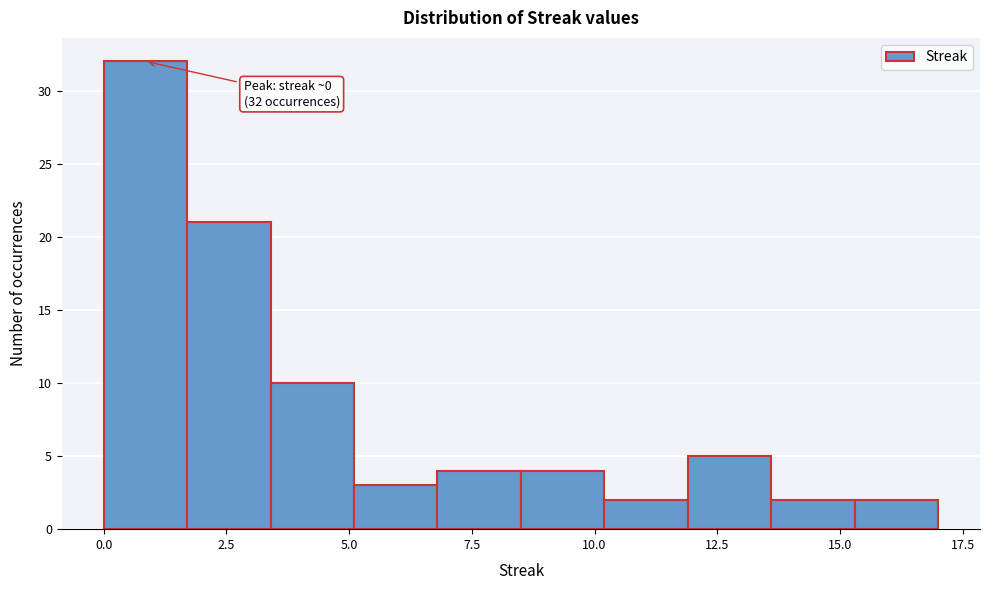

Read against the x-axis, roughly where is the centre of the tallest bar?

1.0